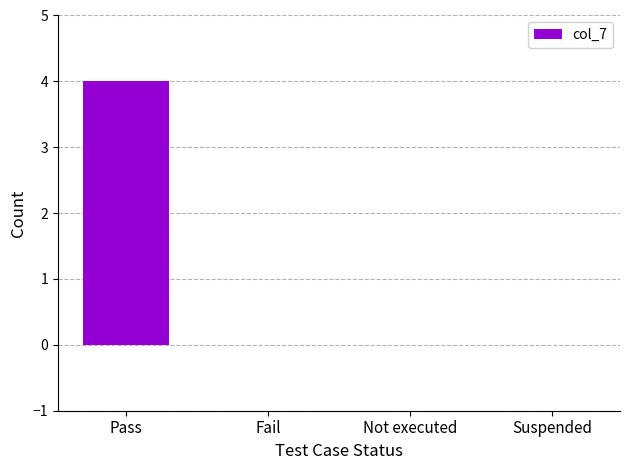

What is the sum of the values at Suspended and Pass?

4